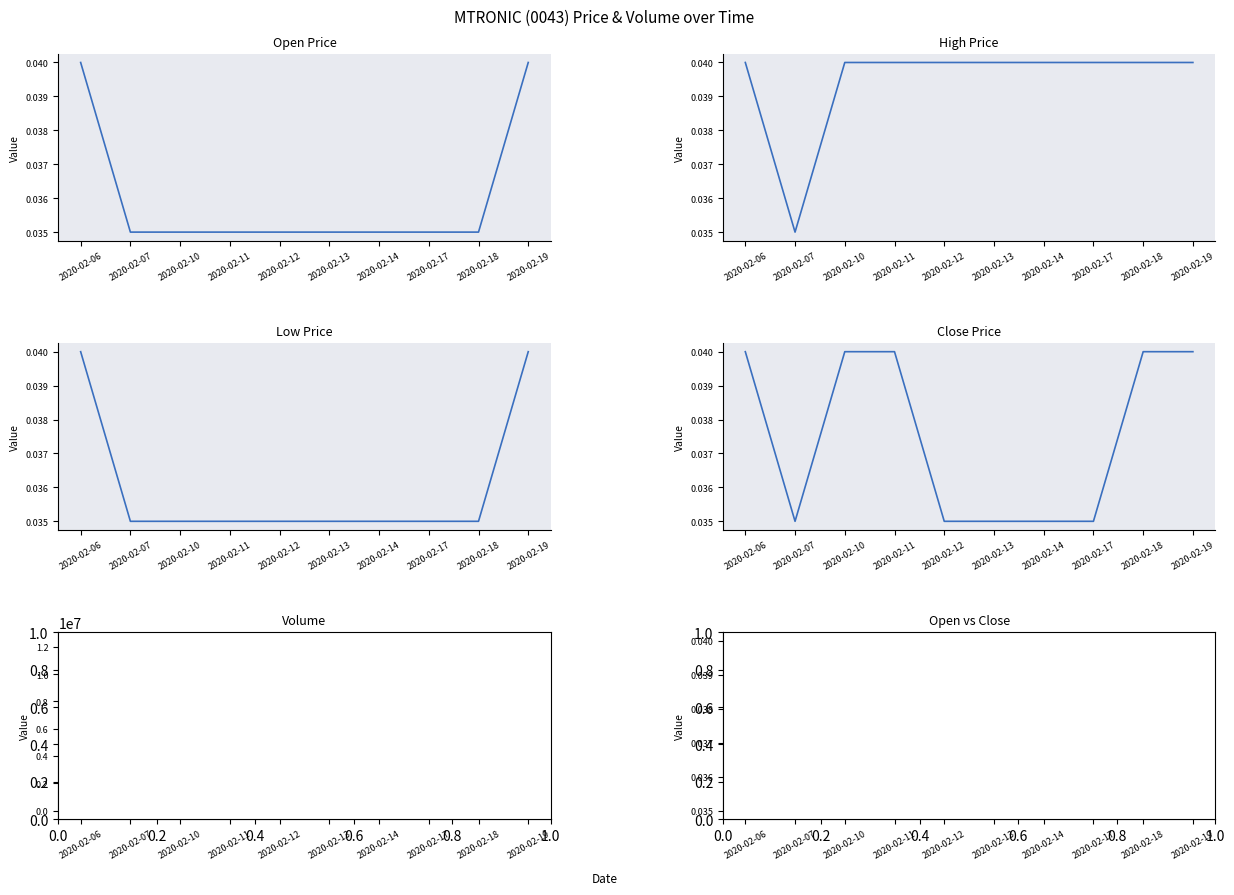

What is the value of the vol point at the 6th from the left?

669200.0